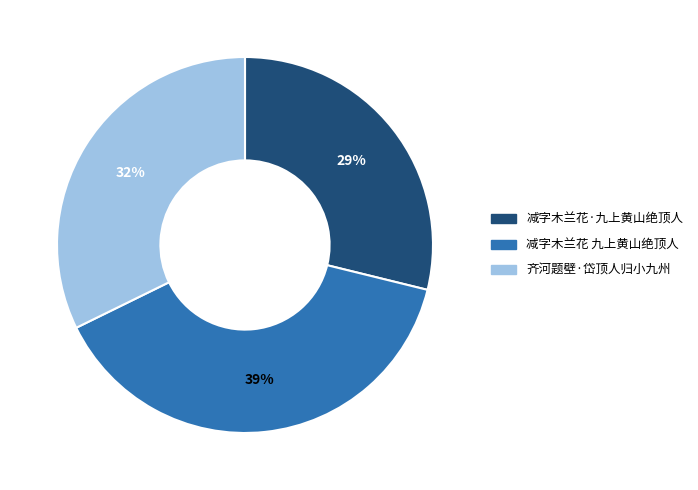

Approximately how many times larger is the value at 齐河题壁·岱顶人归小九州 compared to 减字木兰花·九上黄山绝顶人?

1.1